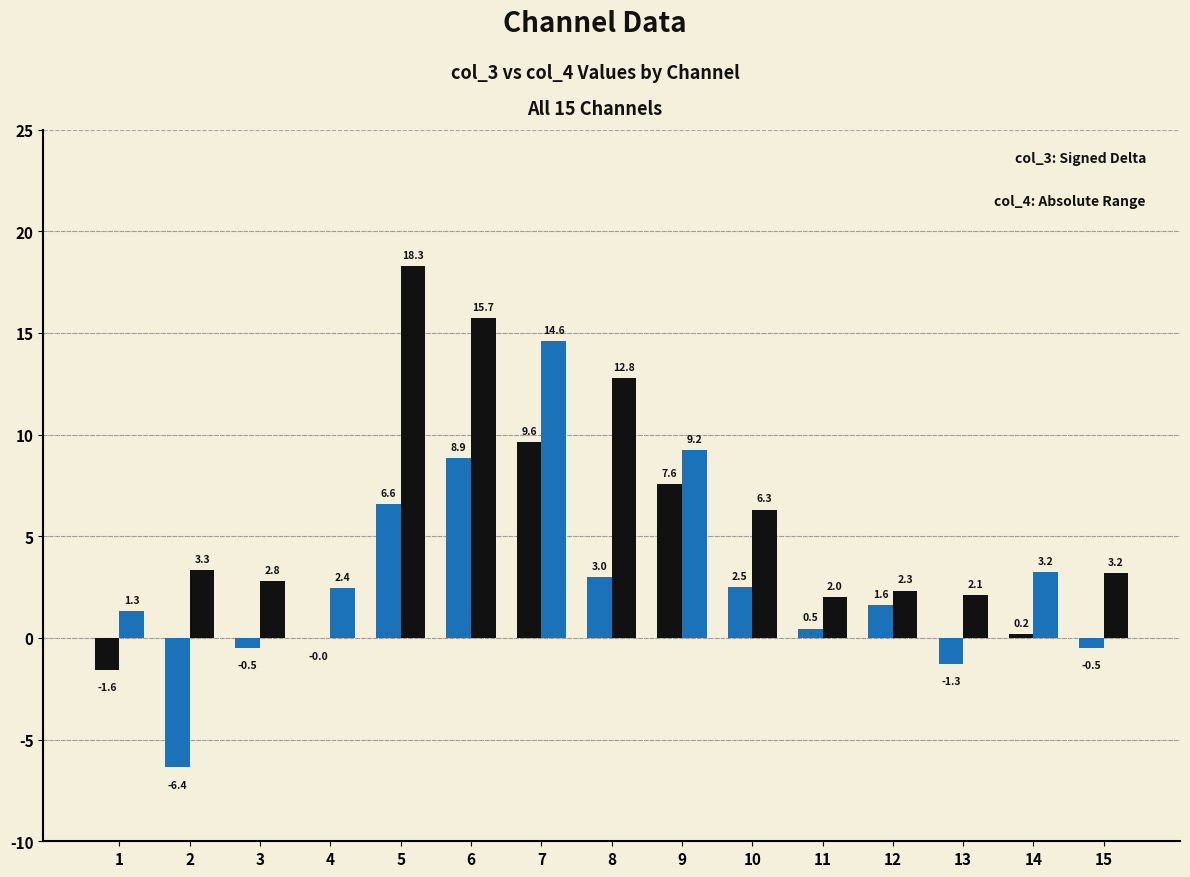

At which category is the sum across all series the highest?

5